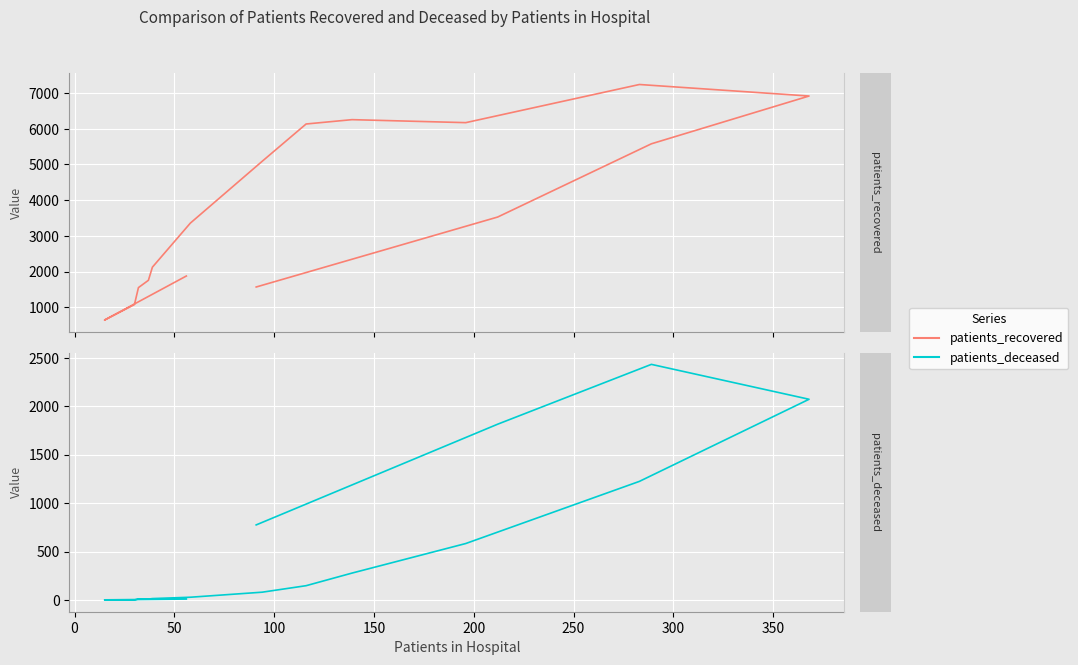

How many lines are shown in the chart?

2